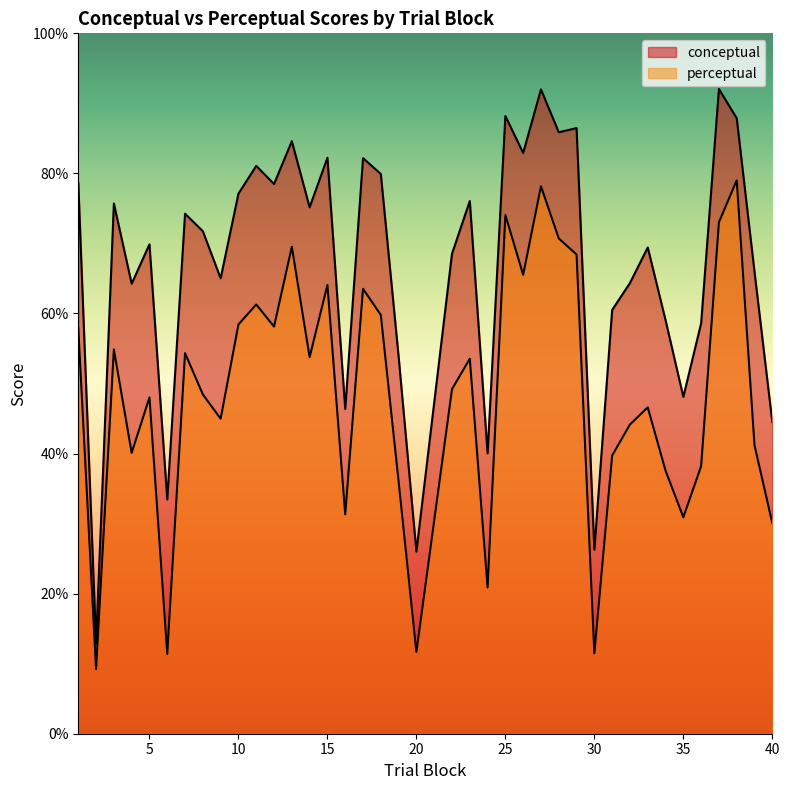

Rank the series by their maximum value, from lowest to highest.

perceptual, conceptual